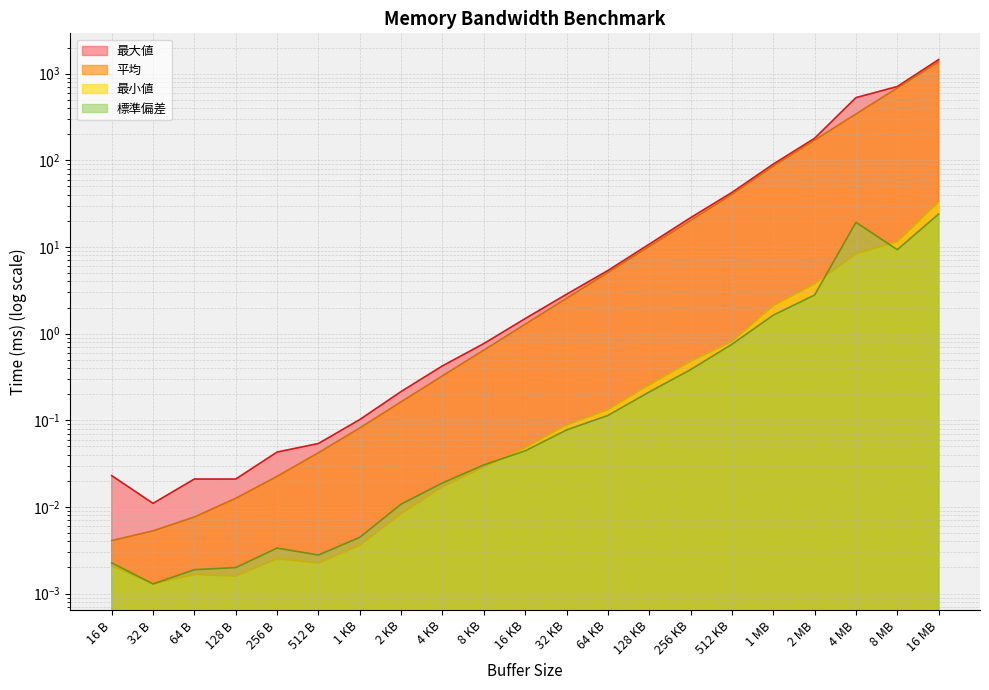

What is the sum of the 最大値 values at 16 B and 256 B?

0.1